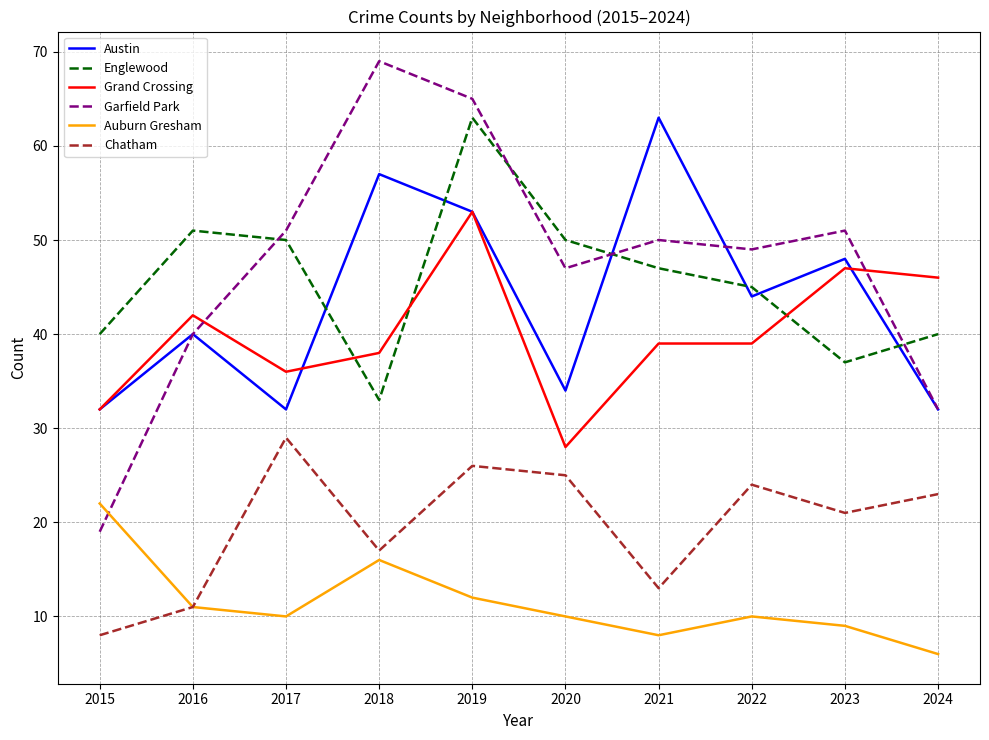

What is the difference between the Auburn Gresham values at 2019 and 2020?

2